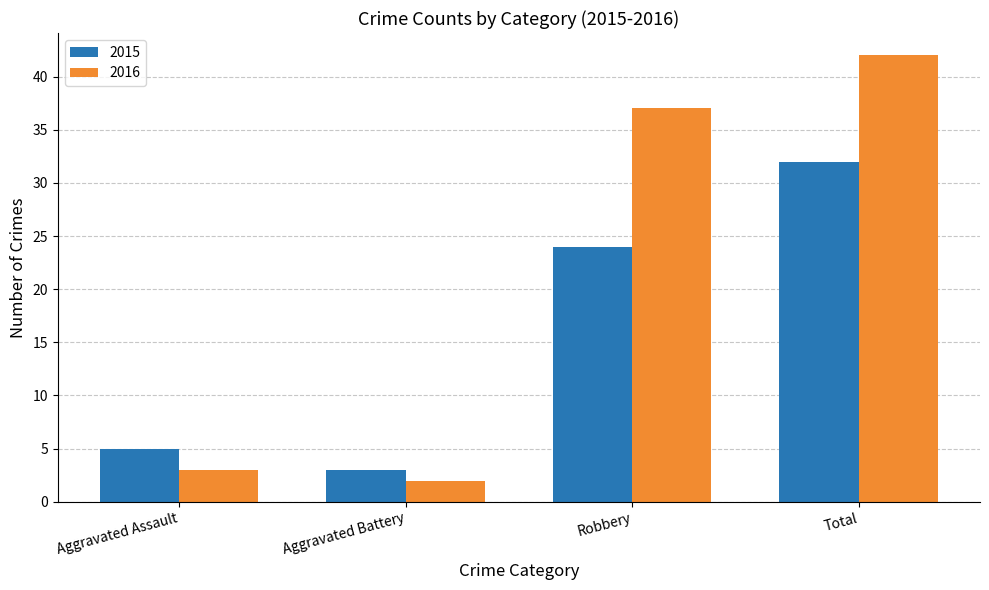

Reading right to left, what are all the values shown in this chart?

2015: Total=32	Robbery=24	Aggravated Battery=3	Aggravated Assault=5
2016: Total=42	Robbery=37	Aggravated Battery=2	Aggravated Assault=3